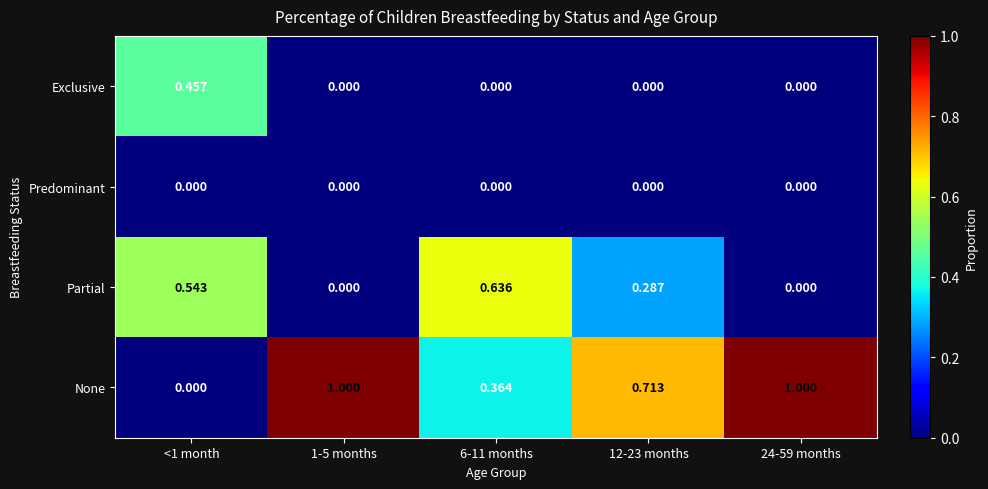

Is the value of None at 1-5 months greater than the value of Partial at 24-59 months?

Yes